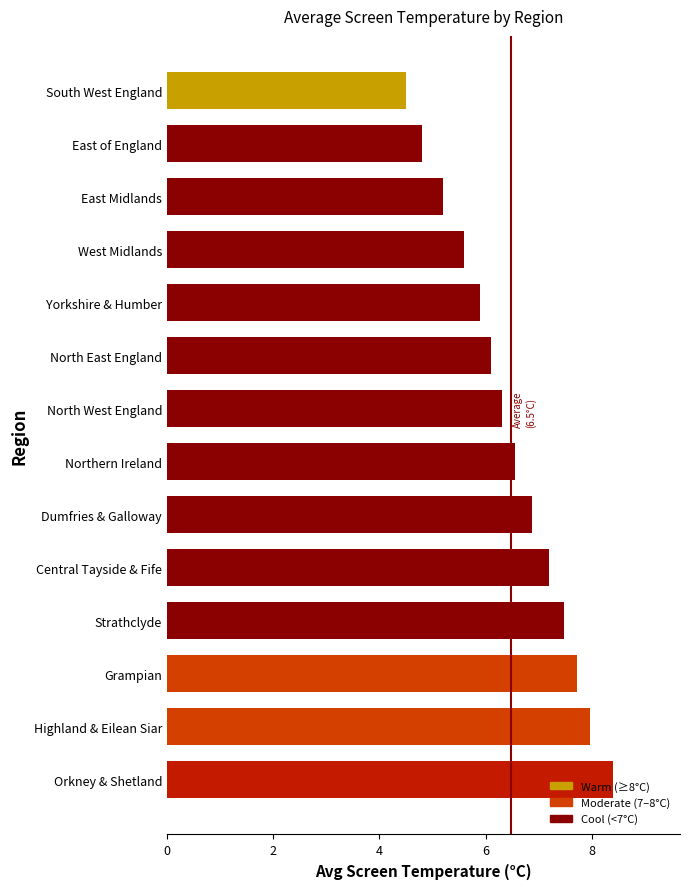

What is the difference between the maximum and minimum values?

3.9